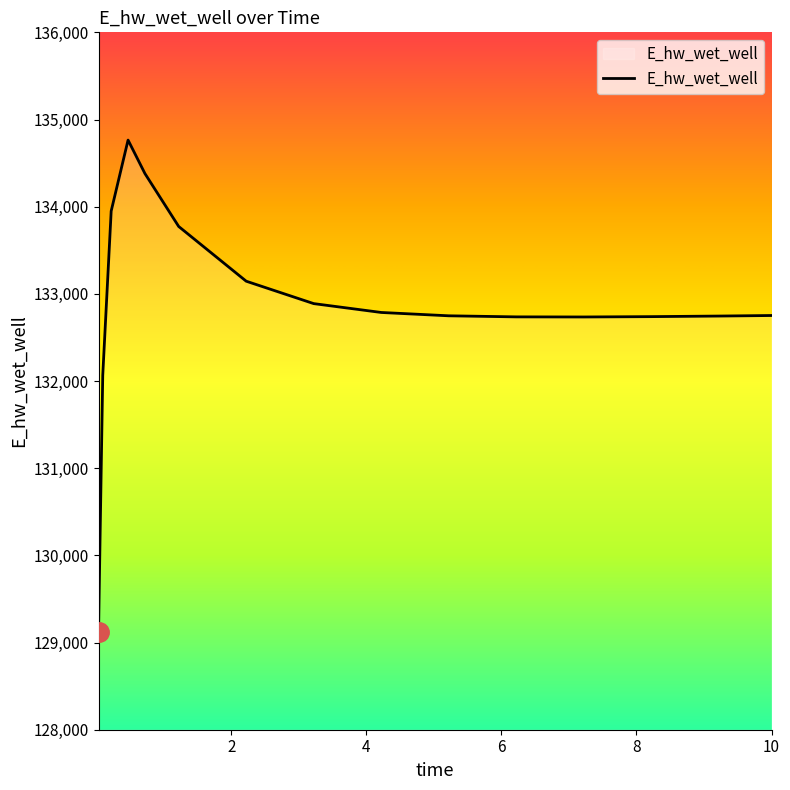

What is the maximum value shown in the chart?

134764.1